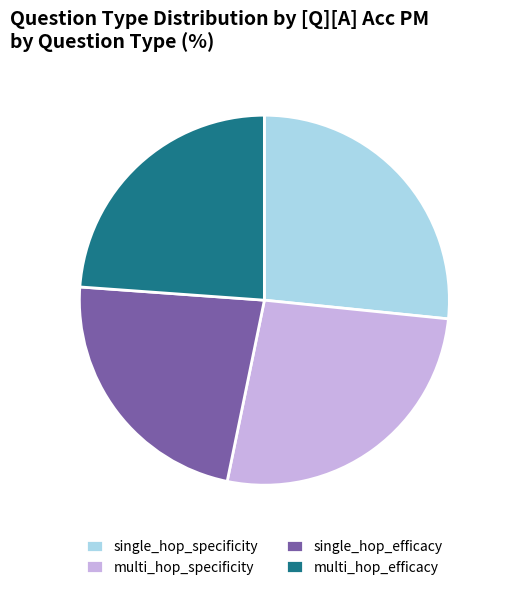

Count the number of slices in the pie.

4